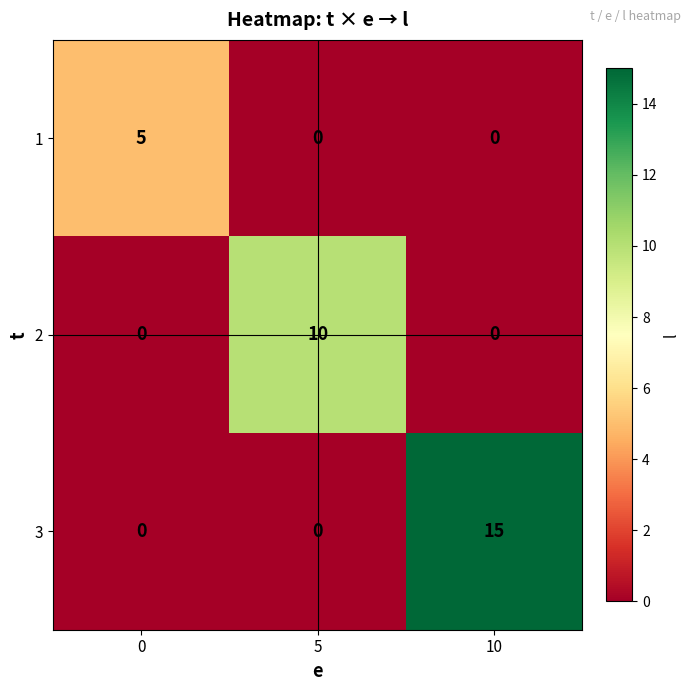

Reading right to left, what are all the values shown in this chart?

1: 0	0	5
2: 0	10	0
3: 15	0	0